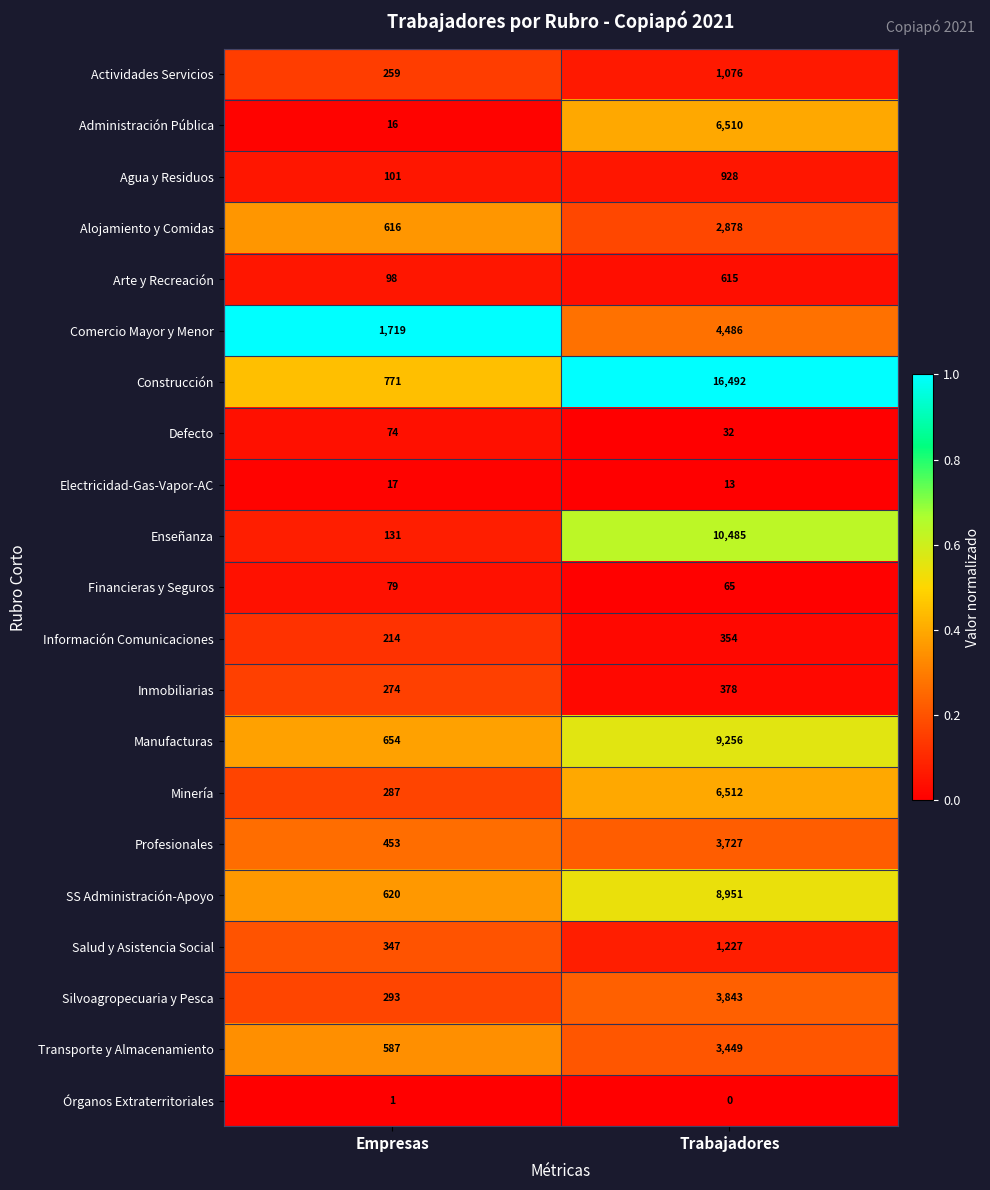

Which series changed the most between Empresas and Trabajadores?

Construcción